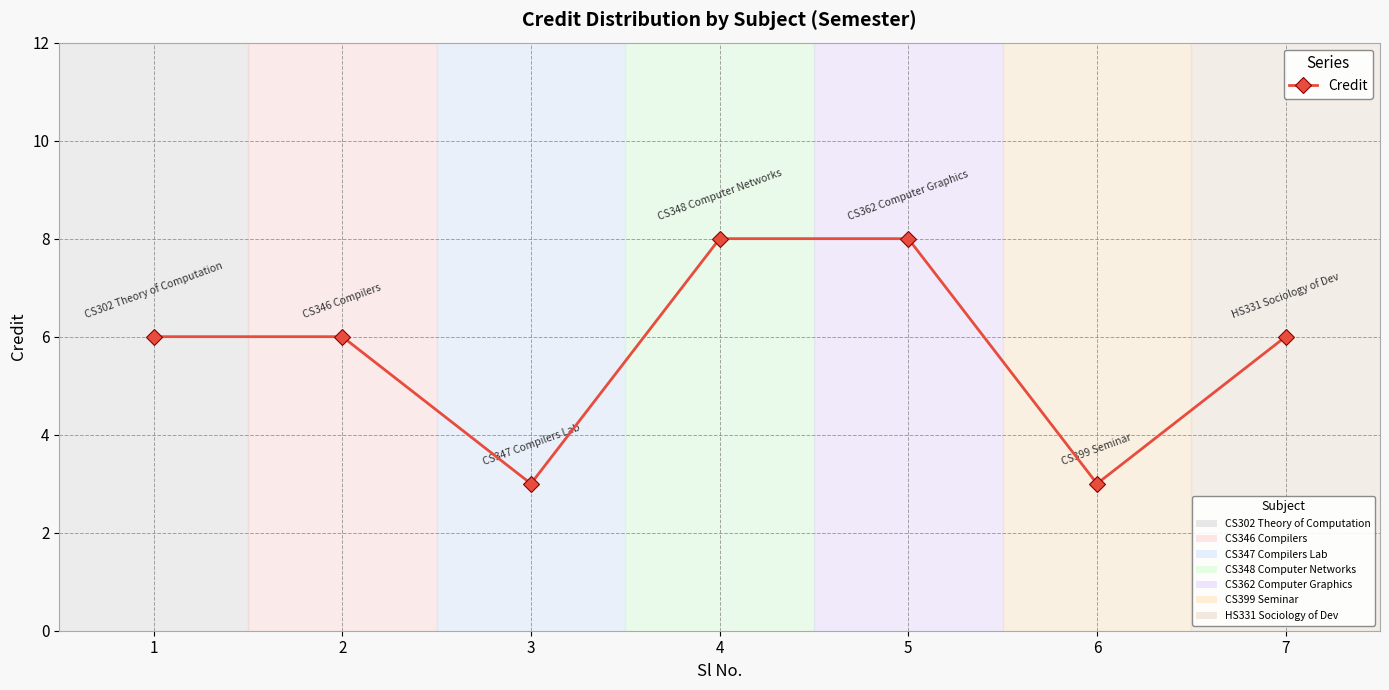

What is the sum of all values?

40